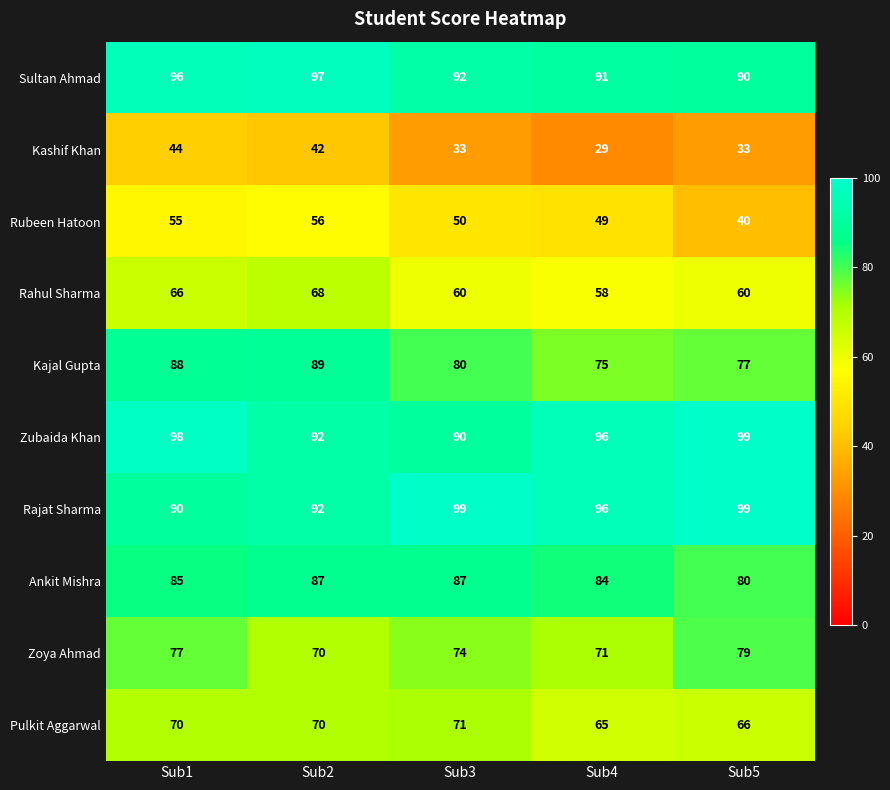

List the labels in order of Kajal Gupta value, smallest first.

Sub4, Sub5, Sub3, Sub1, Sub2